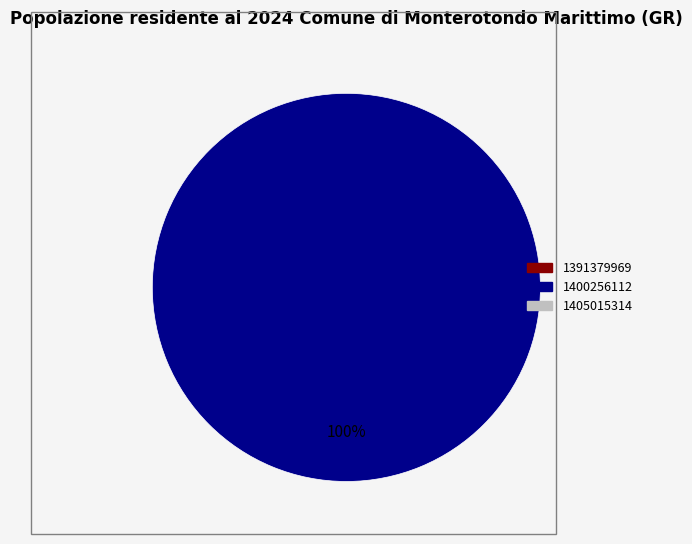

How many slices are in this pie chart?

1